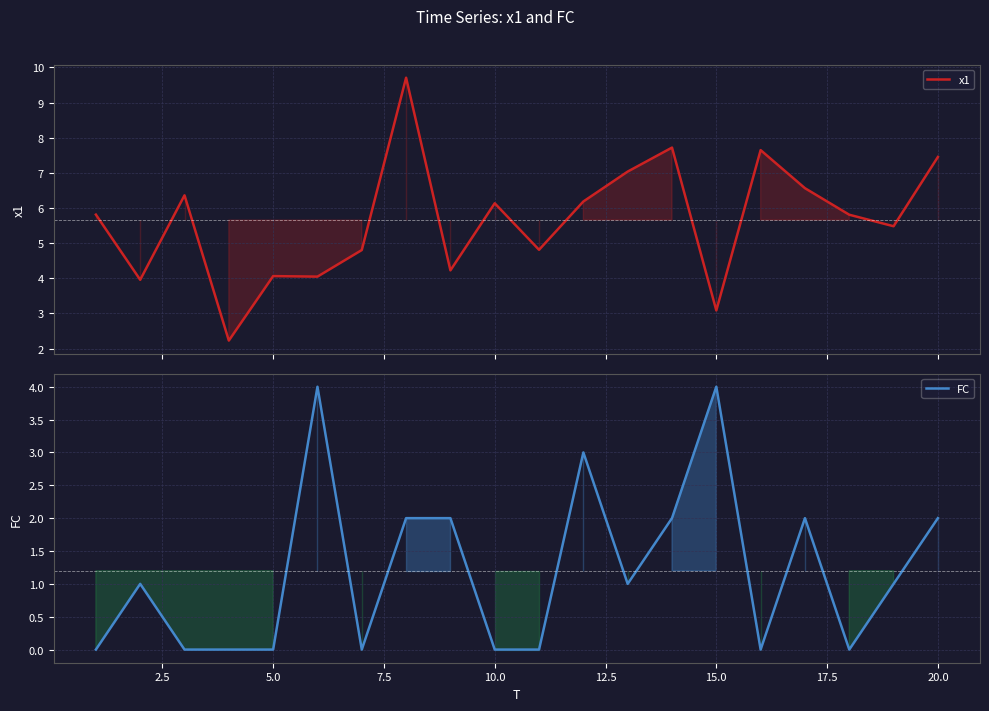

What is the sum of all FC values?

24.0